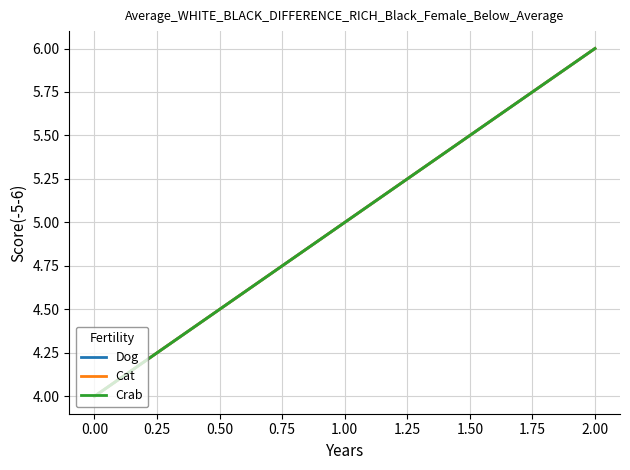

Is this an area chart (filled region under the line)?

No